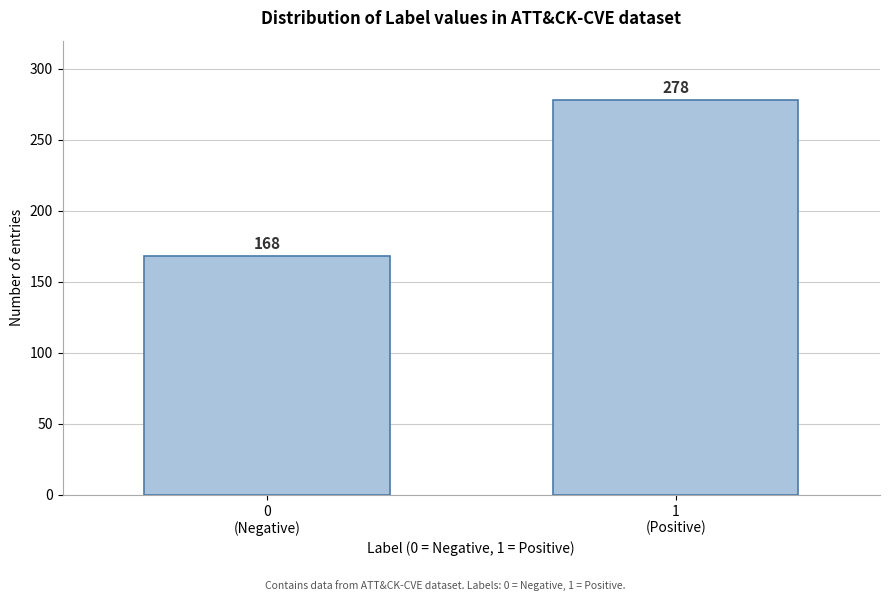

What is the difference between the maximum and minimum values?

110